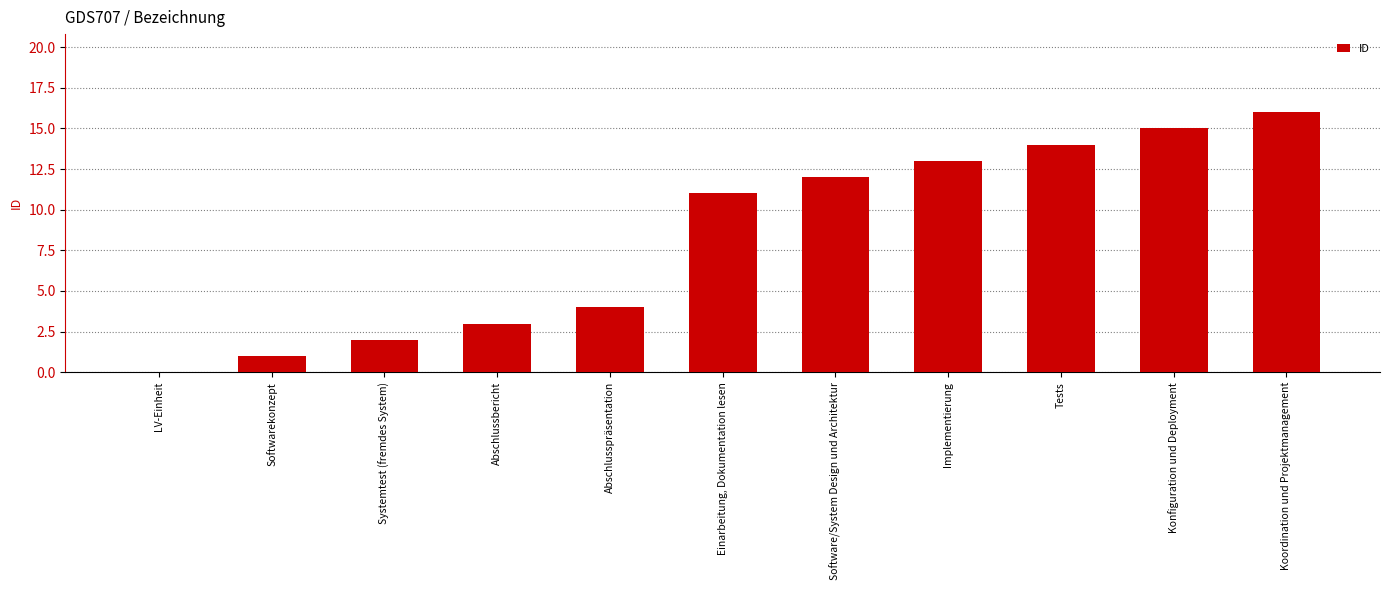

Reading left to right, what are all the values shown in this chart?

0	1	2	3	4	11	12	13	14	15	16